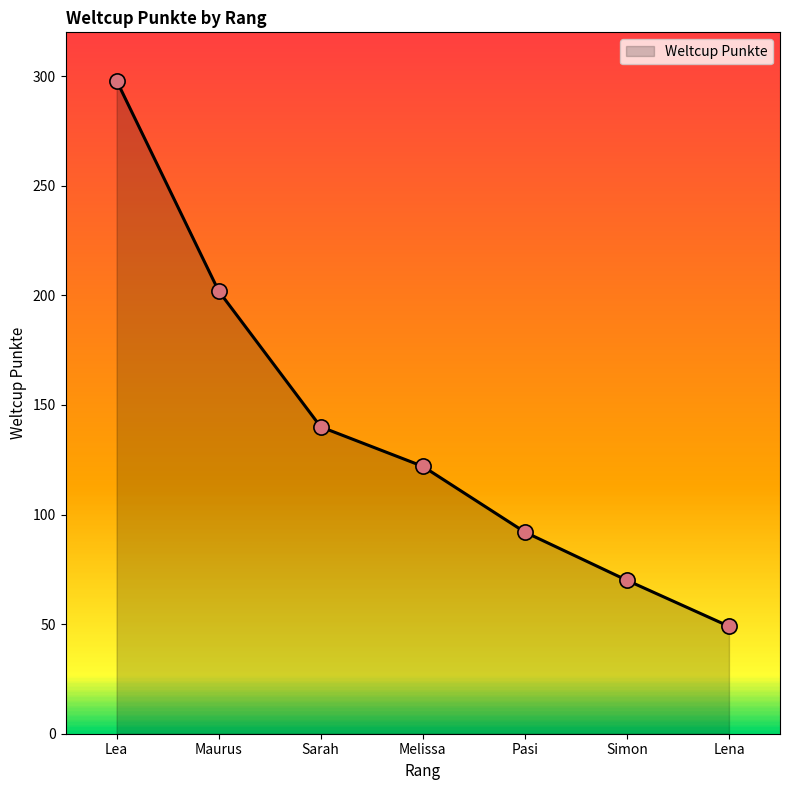

Which has a higher value, Pasi or Simon?

Pasi